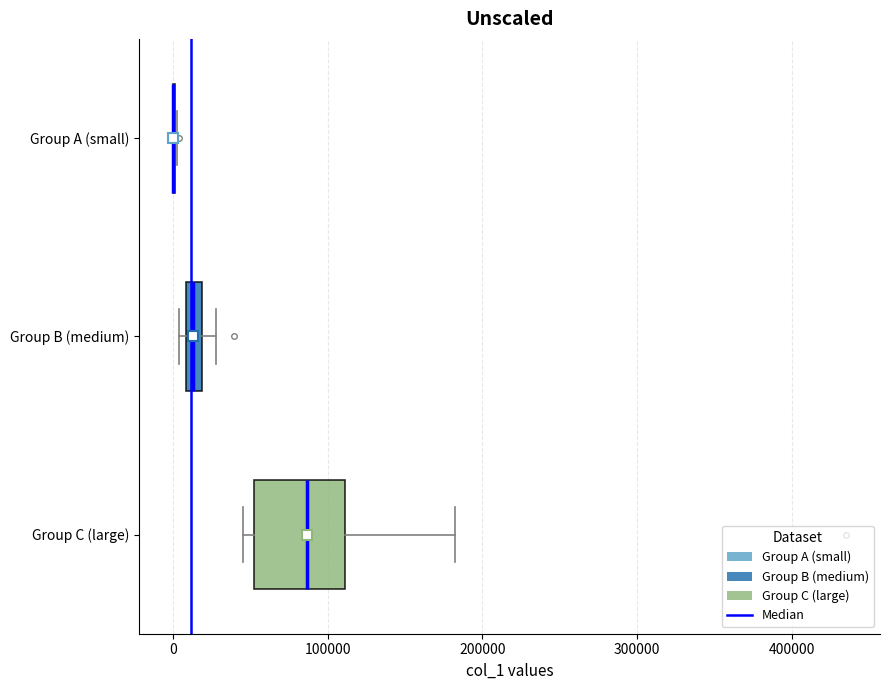

Which box is the widest, from its left edge to its right edge?

Group C (large)